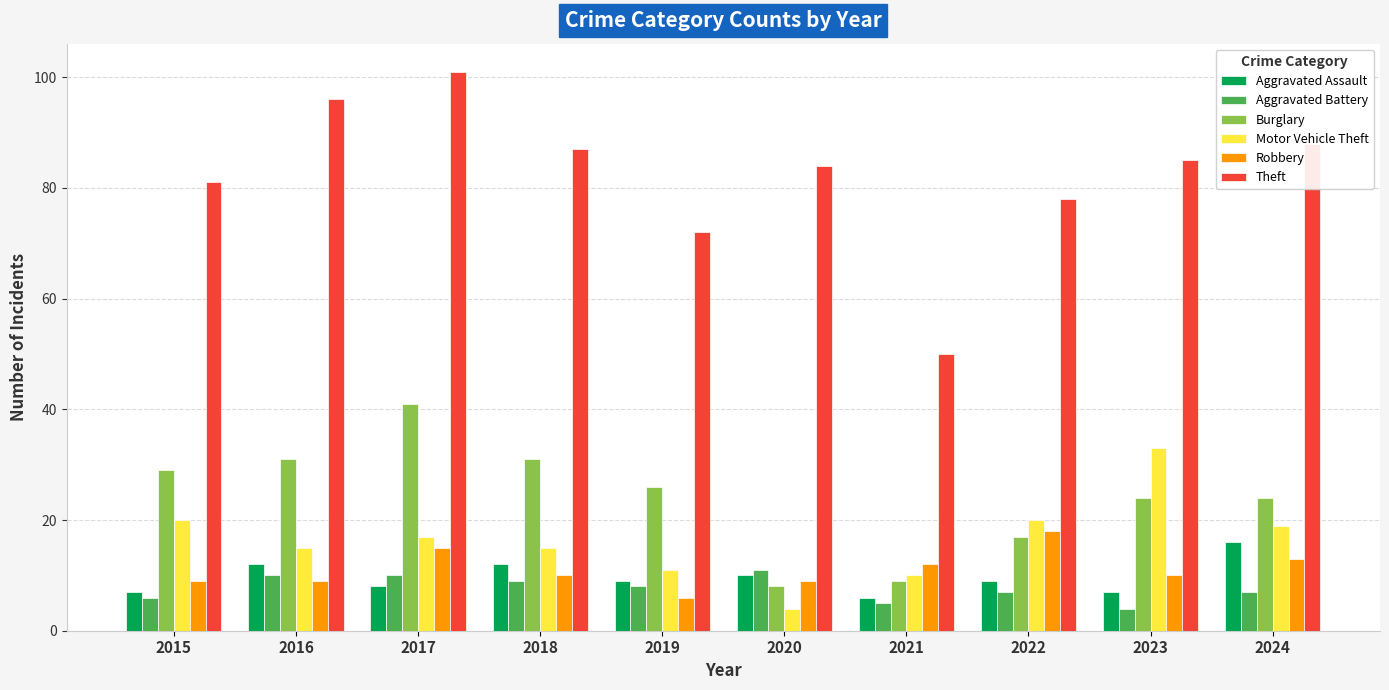

What is the total value across all series at 2020?

126